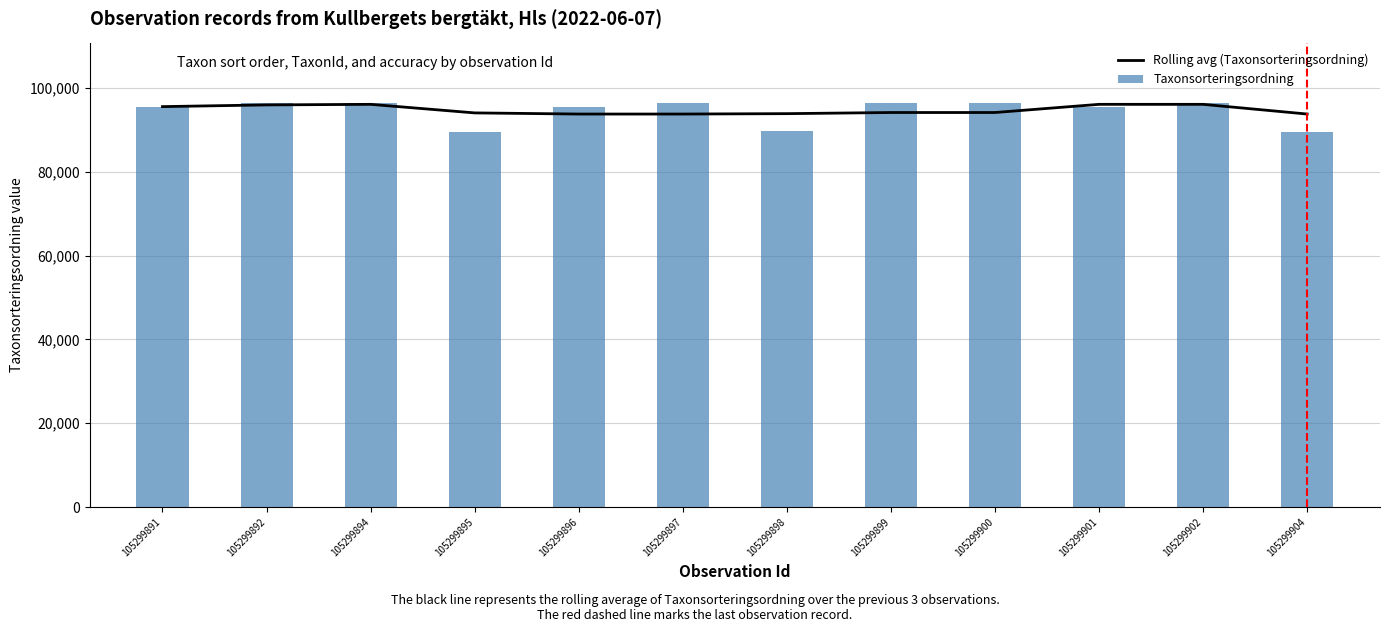

Reading left to right, transcribe all the data shown in this chart.

Rolling avg (Taxonsorteringsordning): 105299891=95519.0	105299892=95926.5	105299894=96062.3	105299895=94020.0	105299896=93748.3	105299897=93748.3	105299898=93842.0	105299899=94113.7	105299900=94113.7	105299901=96062.3	105299902=96062.3	105299904=93748.3
Taxonsorteringsordning: 105299891=95519.0	105299892=96334.0	105299894=96334.0	105299895=89392.0	105299896=95519.0	105299897=96334.0	105299898=89673.0	105299899=96334.0	105299900=96334.0	105299901=95519.0	105299902=96334.0	105299904=89392.0